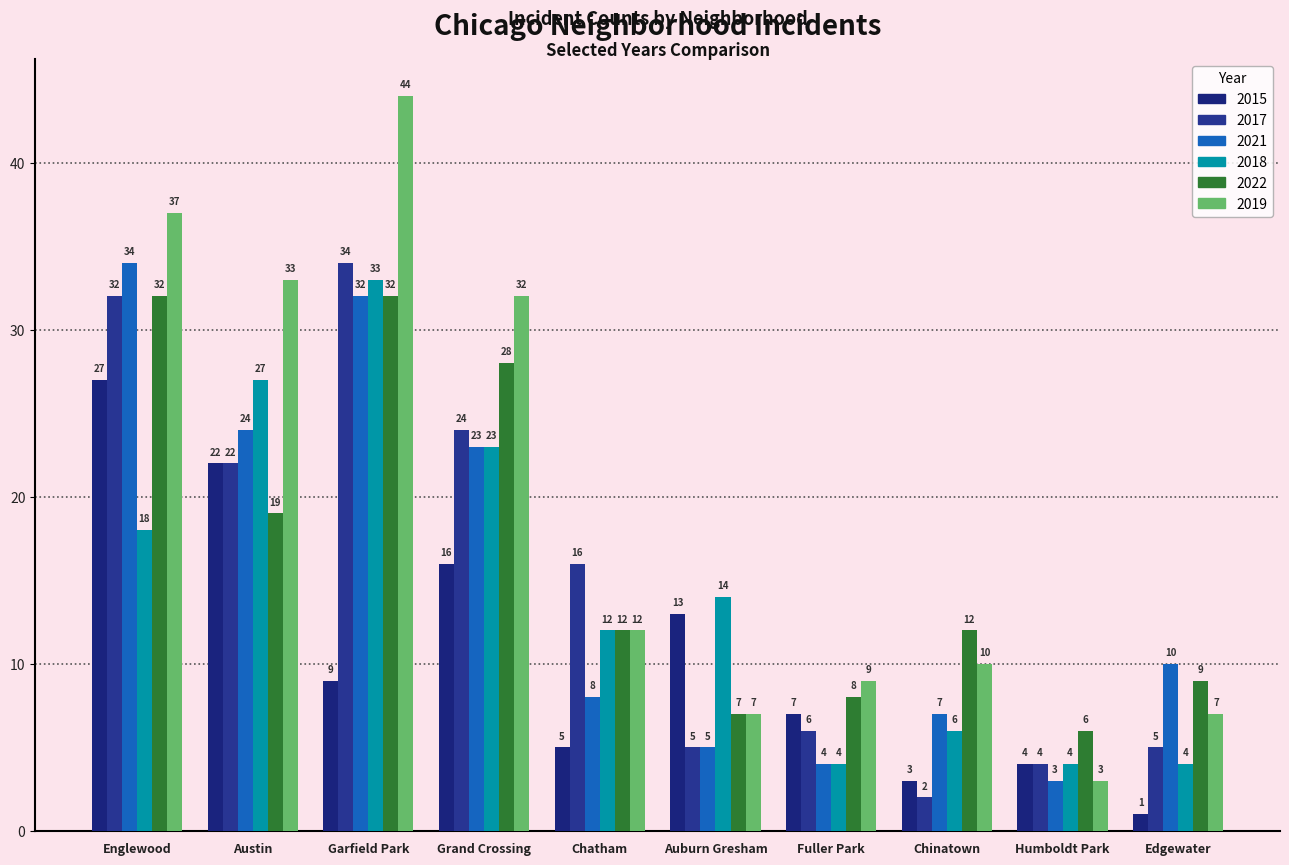

The value of 2021 at Fuller Park is 4. True or false?

True